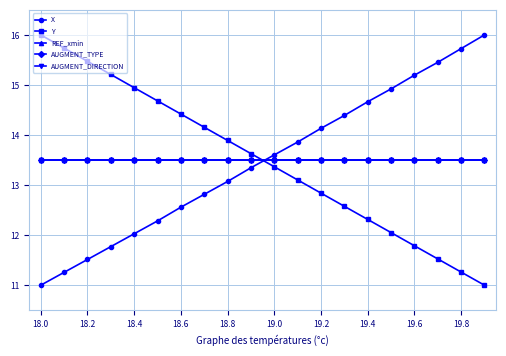

How many lines are shown in the chart?

5